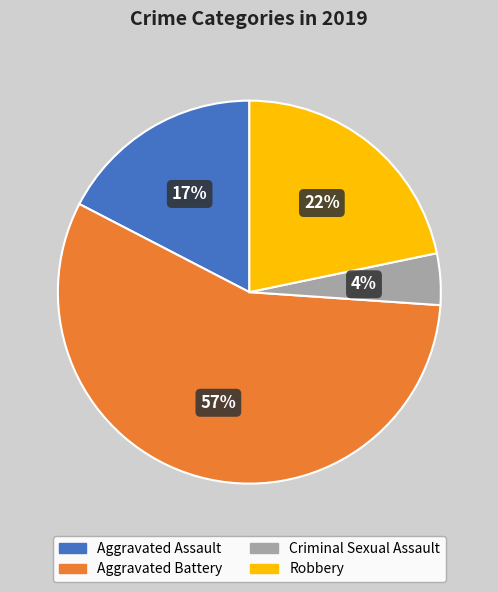

Rank the categories by value from lowest to highest.

Criminal Sexual Assault, Aggravated Assault, Robbery, Aggravated Battery